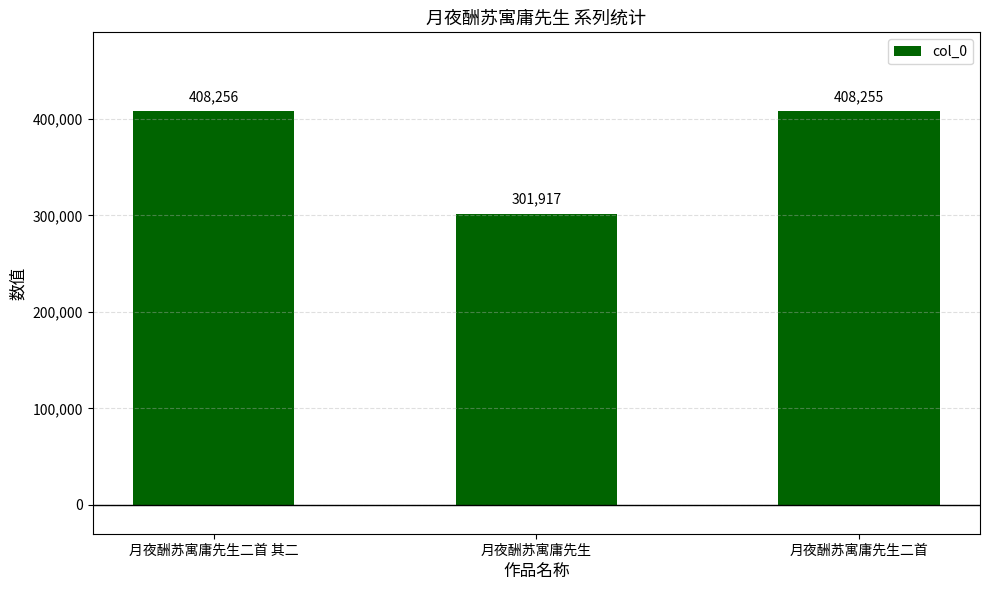

List the labels in order of value, smallest first.

月夜酬苏寓庸先生, 月夜酬苏寓庸先生二首, 月夜酬苏寓庸先生二首 其二